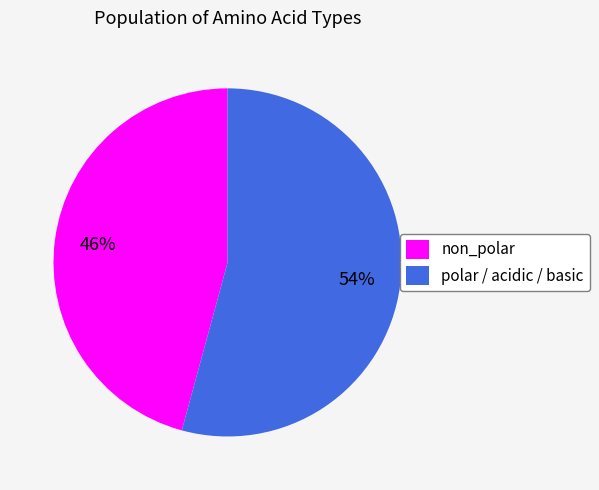

To the nearest percent, what portion does polar / acidic / basic represent?

54%